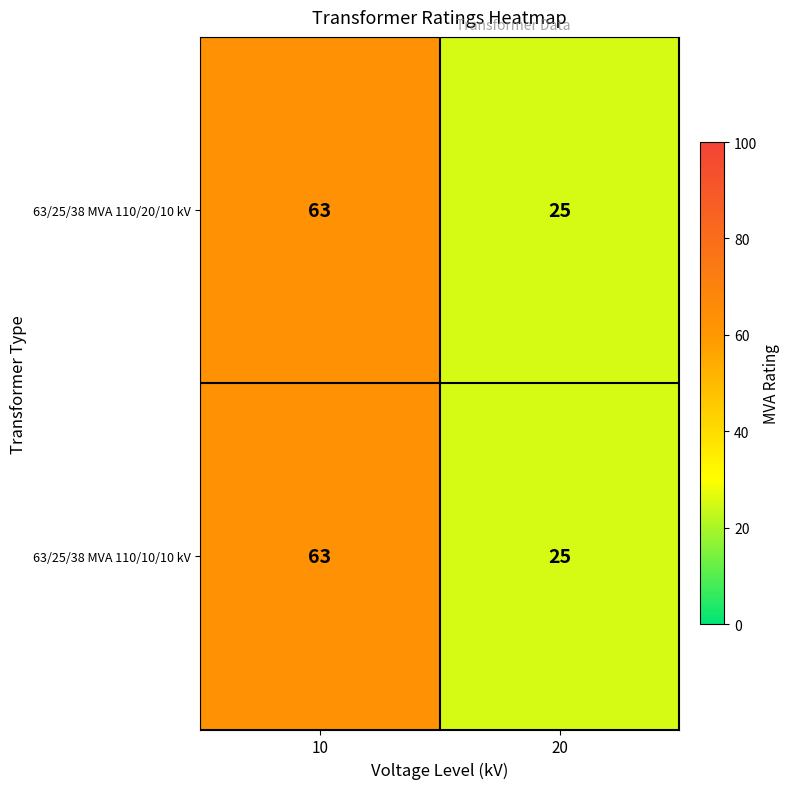

Reading left to right, transcribe all the data shown in this chart.

63/25/38 MVA 110/20/10 kV: 63	25
63/25/38 MVA 110/10/10 kV: 63	25